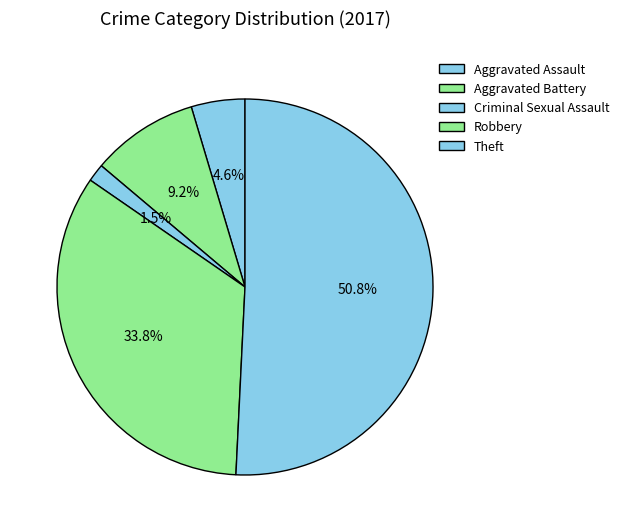

Which category has the smallest portion of the pie?

Criminal Sexual Assault